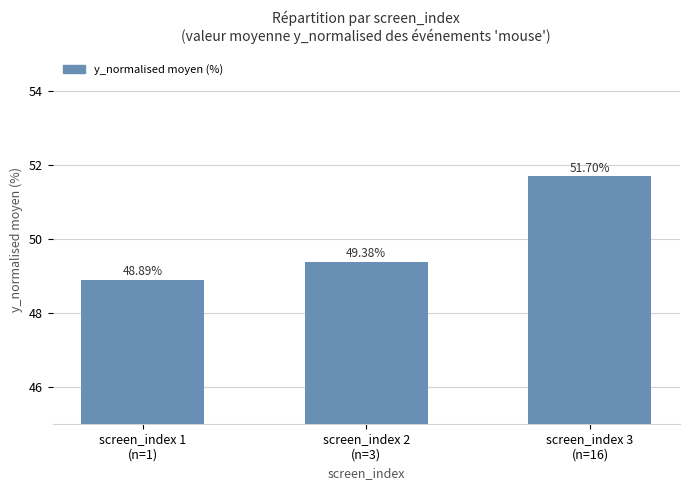

The value at screen_index 2
(n=3) is 68.7. True or false?

False